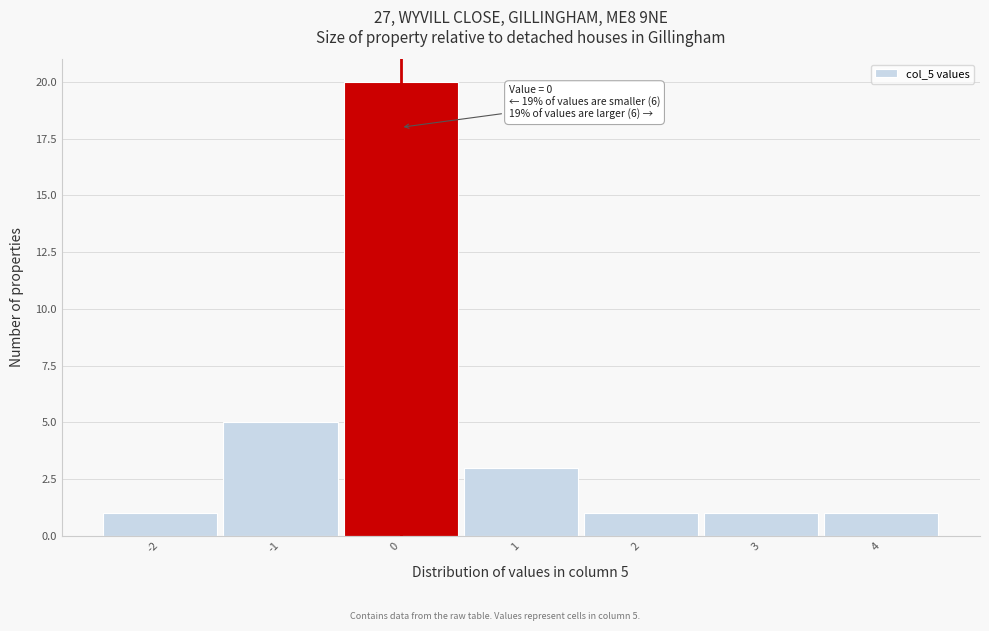

Which range on the x-axis has the tallest bar?

-0.5 to 0.5